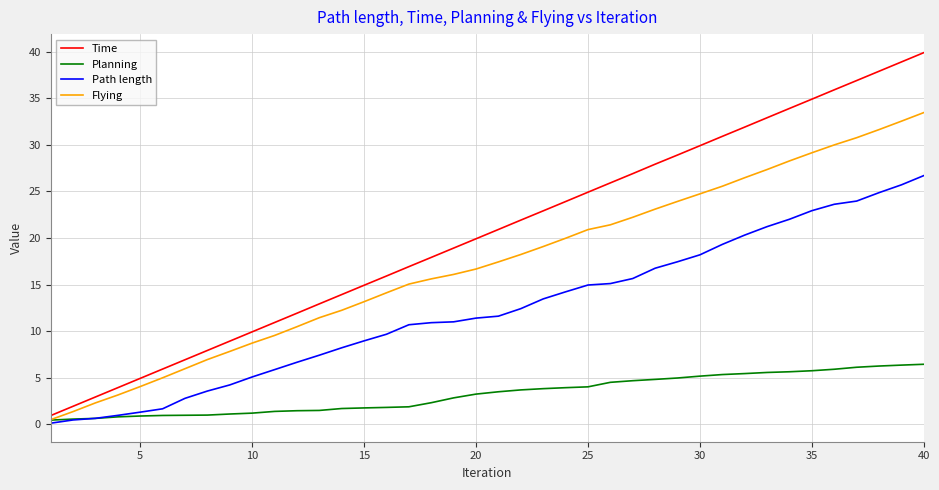

Does the chart have visible grid lines?

Yes